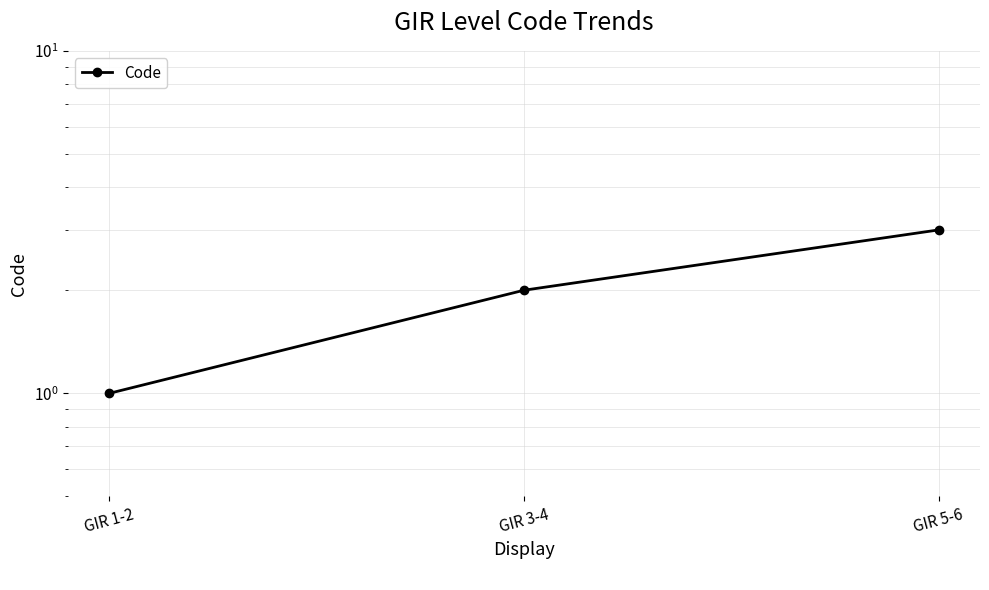

Reading left to right, list all the values displayed in this chart.

GIR 1-2=1	GIR 3-4=2	GIR 5-6=3